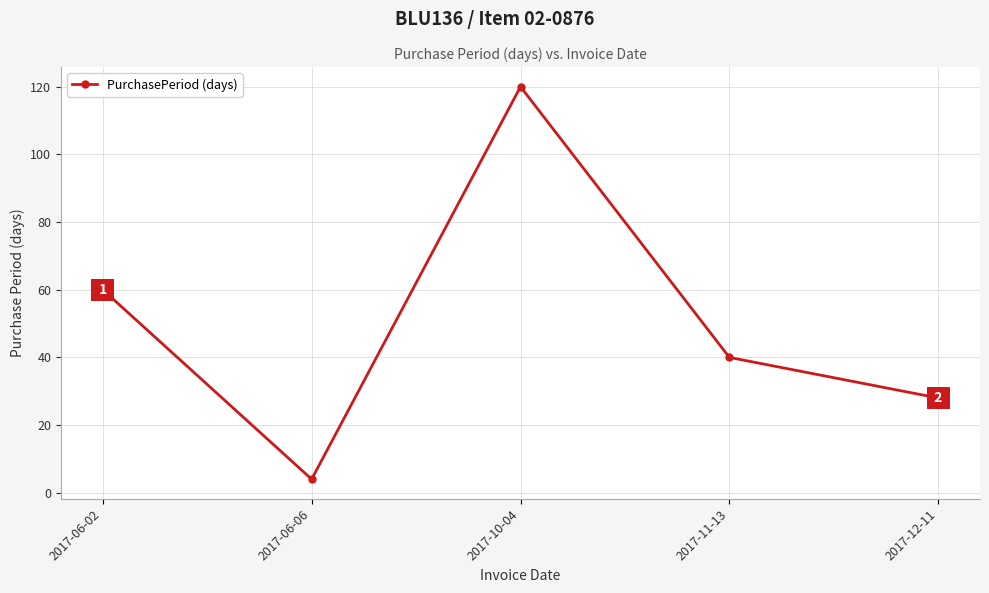

What is the label of the 5th point from the right?

2017-06-02